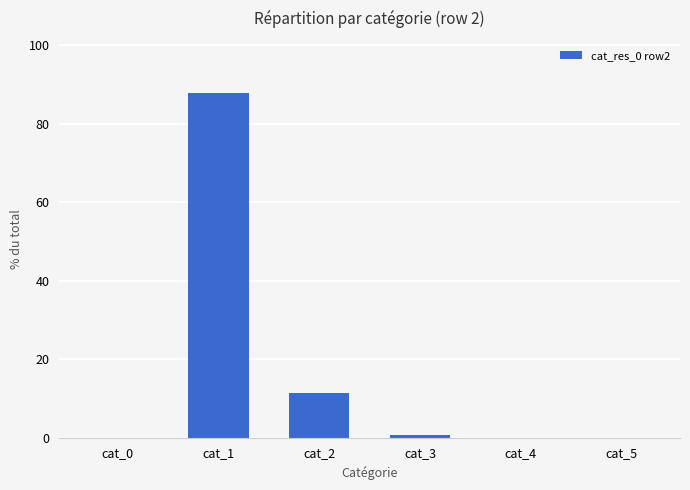

What is the sum of all values?

100.0